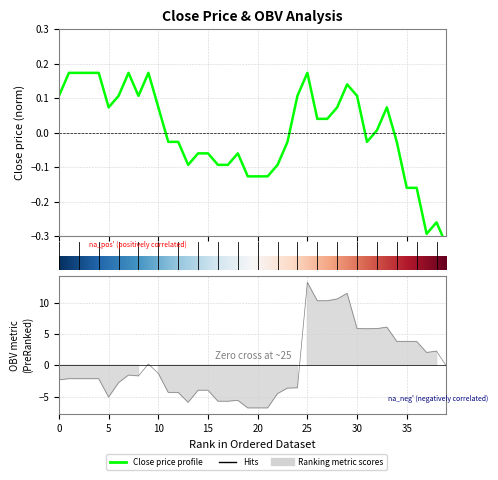

How many lines are shown in the chart?

2